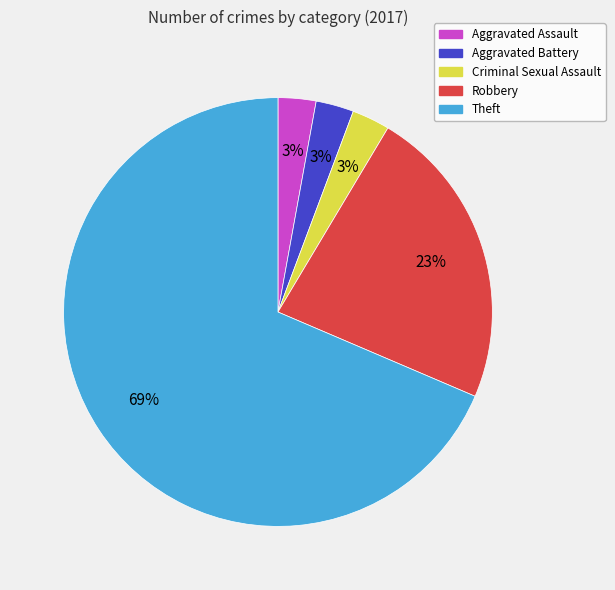

Which has a higher value, Aggravated Battery or Robbery?

Robbery